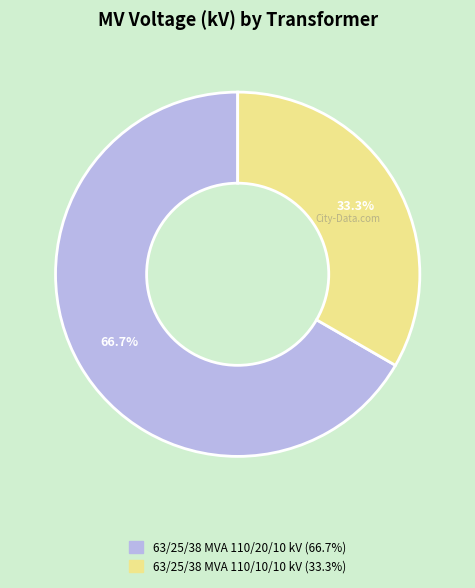

Between 63/25/38 MVA 110/20/10 kV and 63/25/38 MVA 110/10/10 kV, which is larger?

63/25/38 MVA 110/20/10 kV